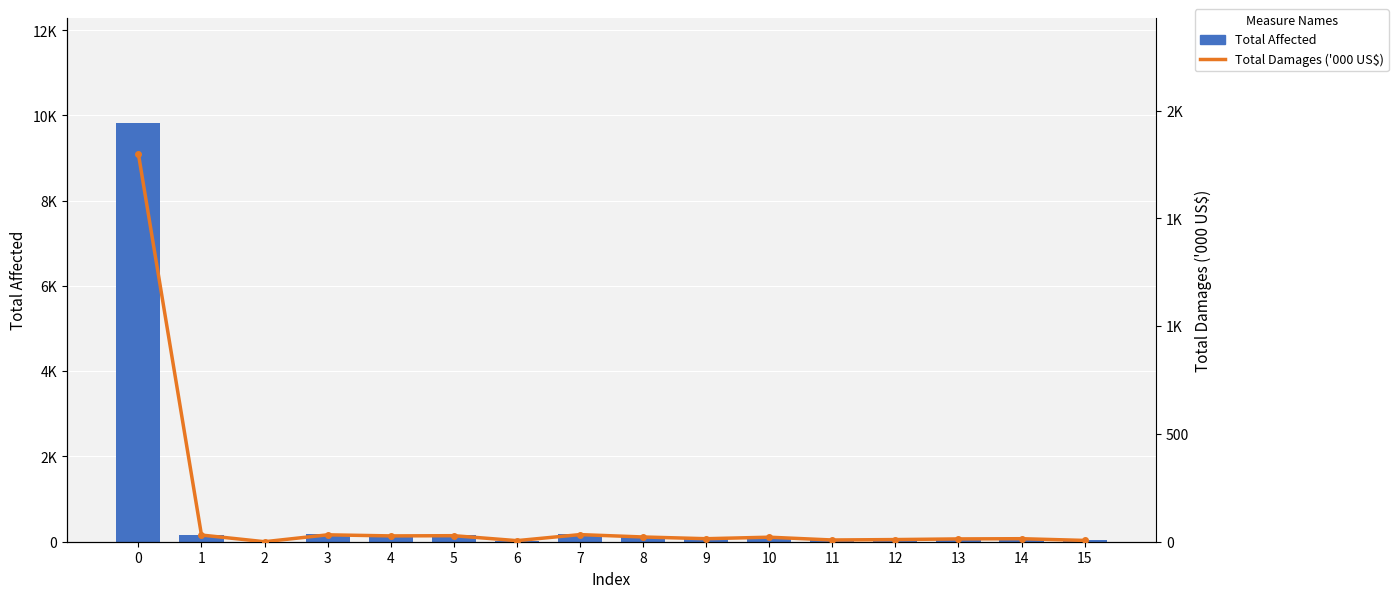

List the labels in order of Total Damages ('000 US$) value, largest first.

0, 7, 3, 1, 5, 4, 8, 10, 9, 14, 13, 12, 11, 15, 6, 2